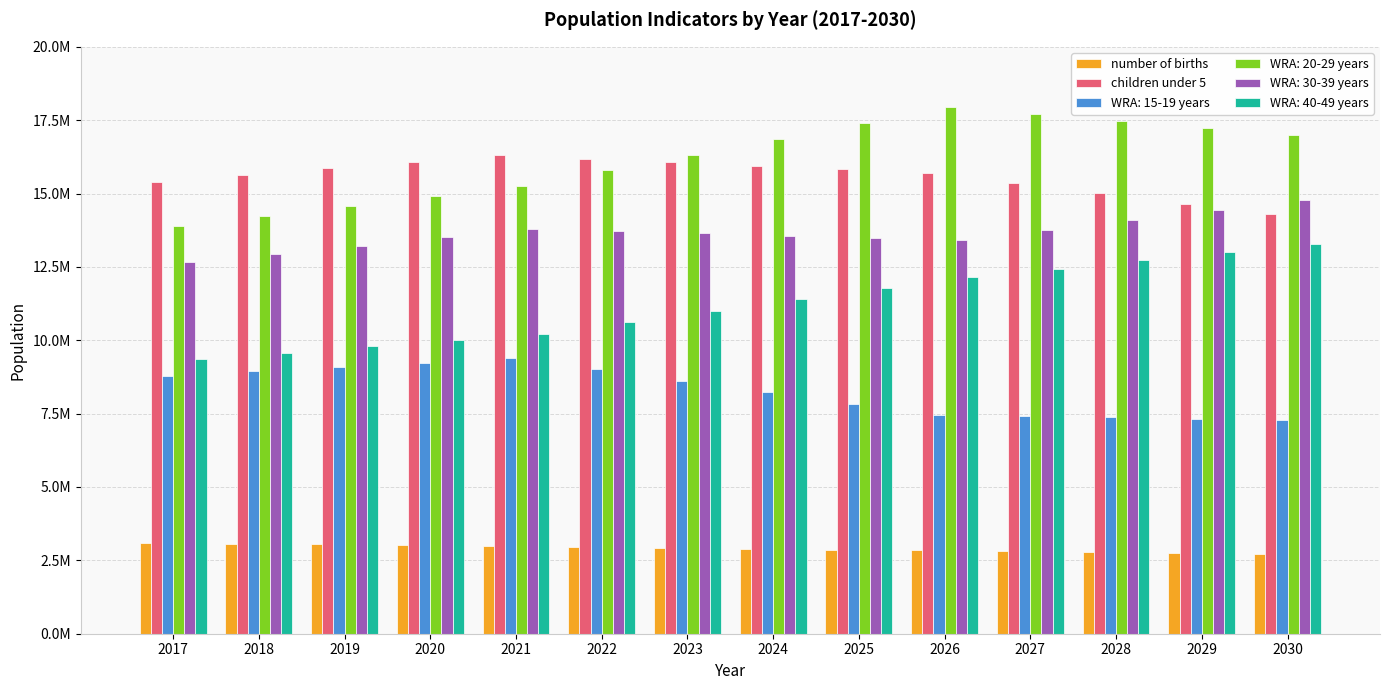

What is the approximate value of number of births at 2019, to the nearest 100?

3045200